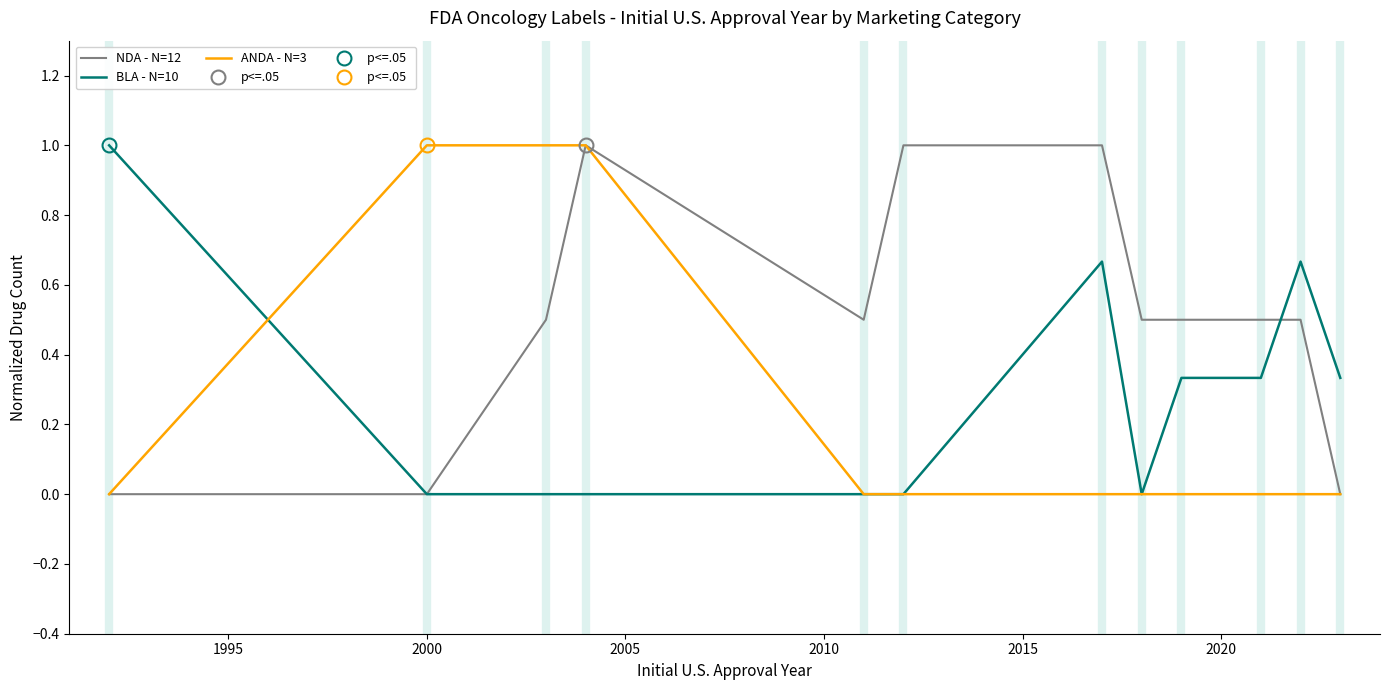

Which series has the largest total across all categories?

NDA - N=12